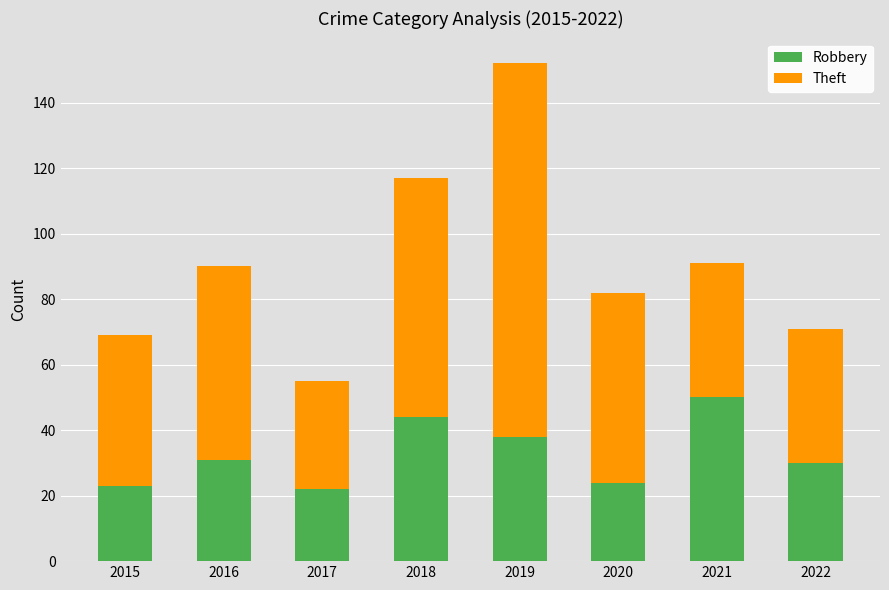

What is the sum of all Robbery values?

262